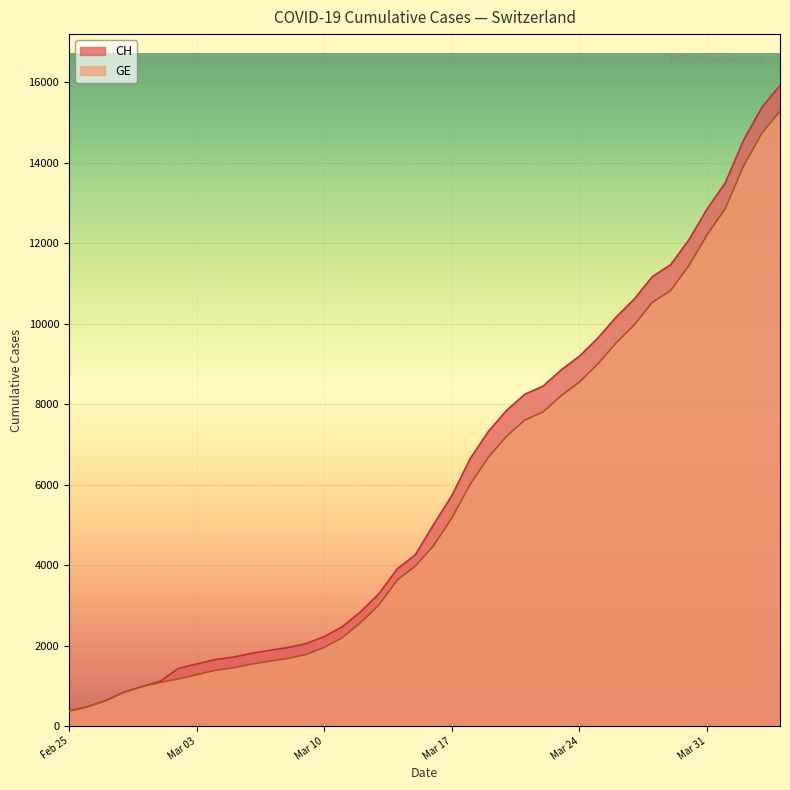

What is the minimum value shown in the chart?

375